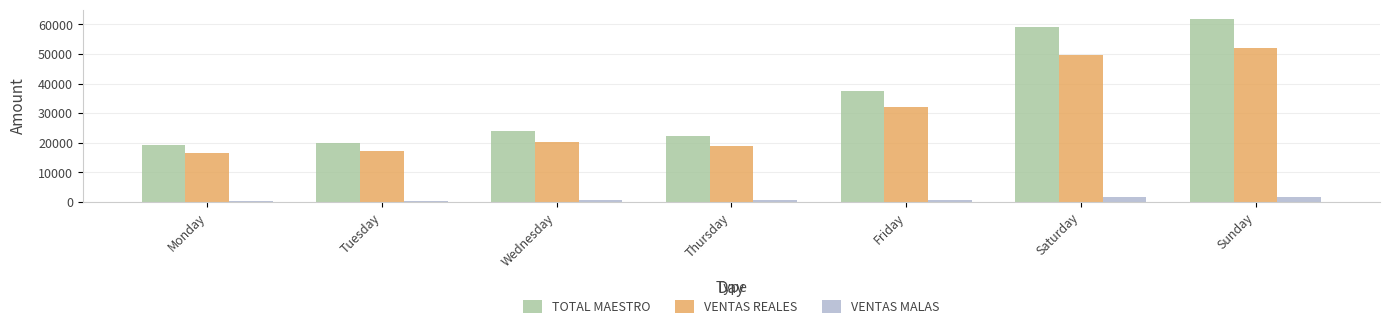

Which series has the largest total across all categories?

TOTAL MAESTRO